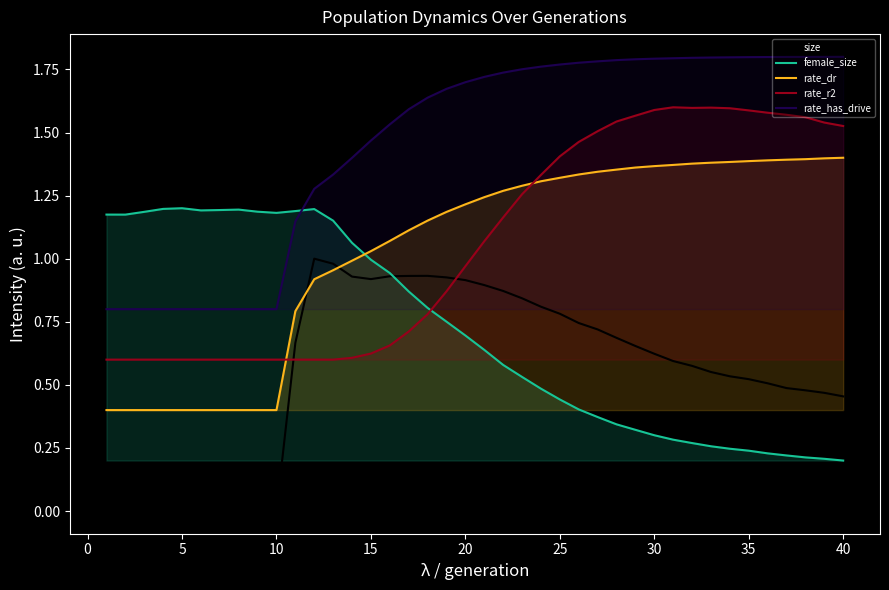

Which series ends up on top after the final intersection of rate_dr and size?

rate_dr